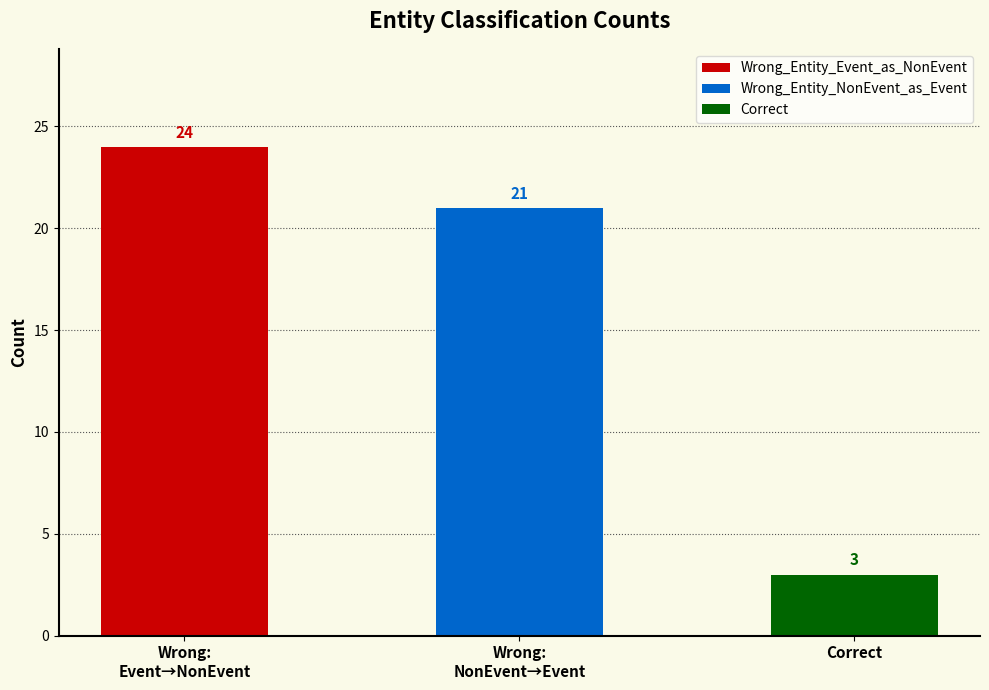

What is the label of the 1st bar from the left?

Wrong_Entity_Event_as_NonEvent